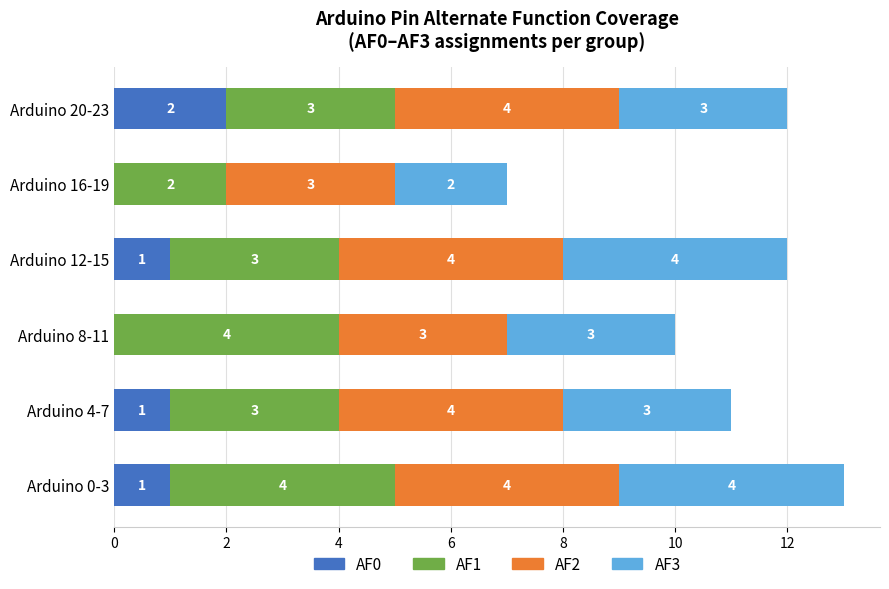

How many categories are shown in the chart?

6